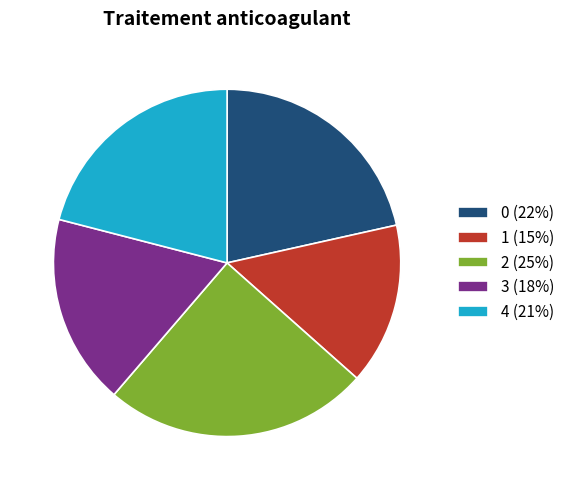

Approximately how many times larger is the value at 0 (22%) compared to 3 (18%)?

1.2